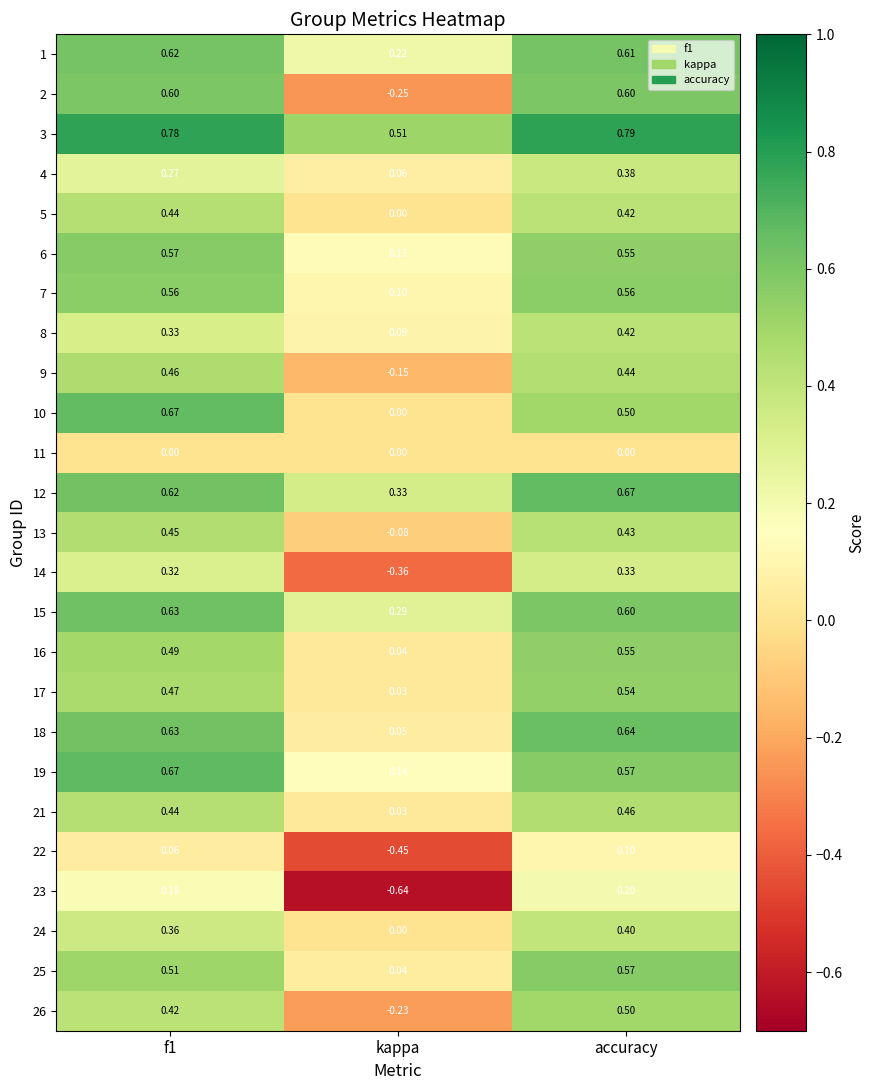

How many data points does each series have?

3